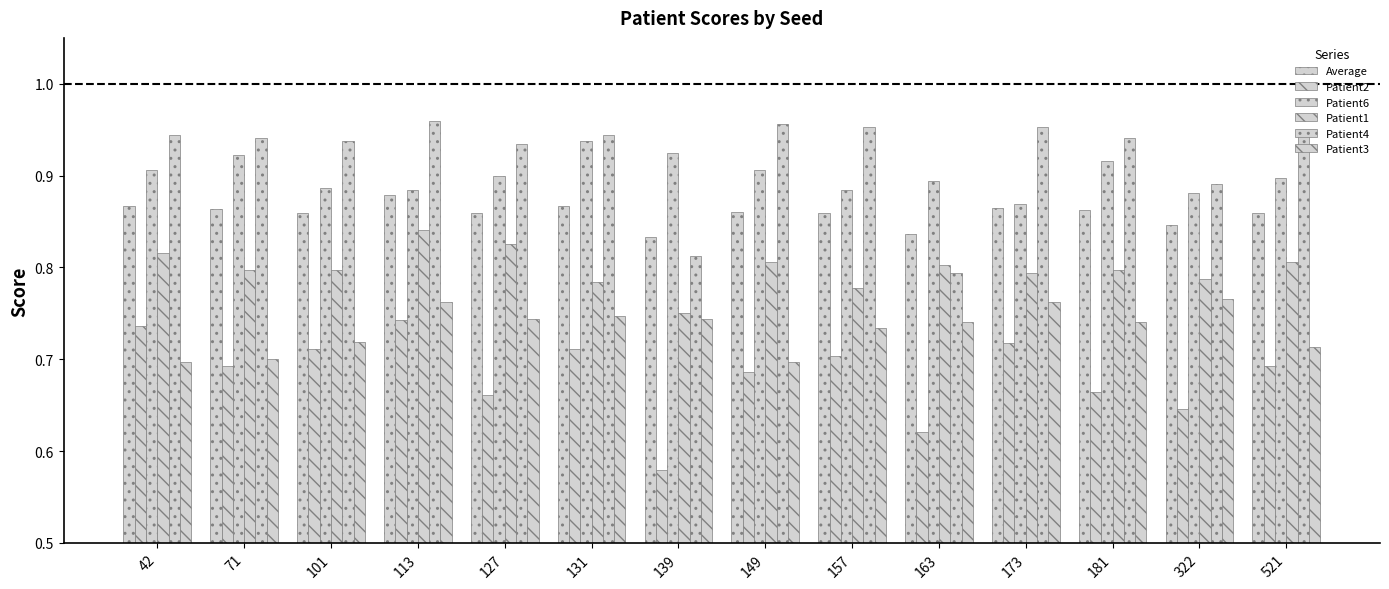

How many distinct data groups are displayed?

6